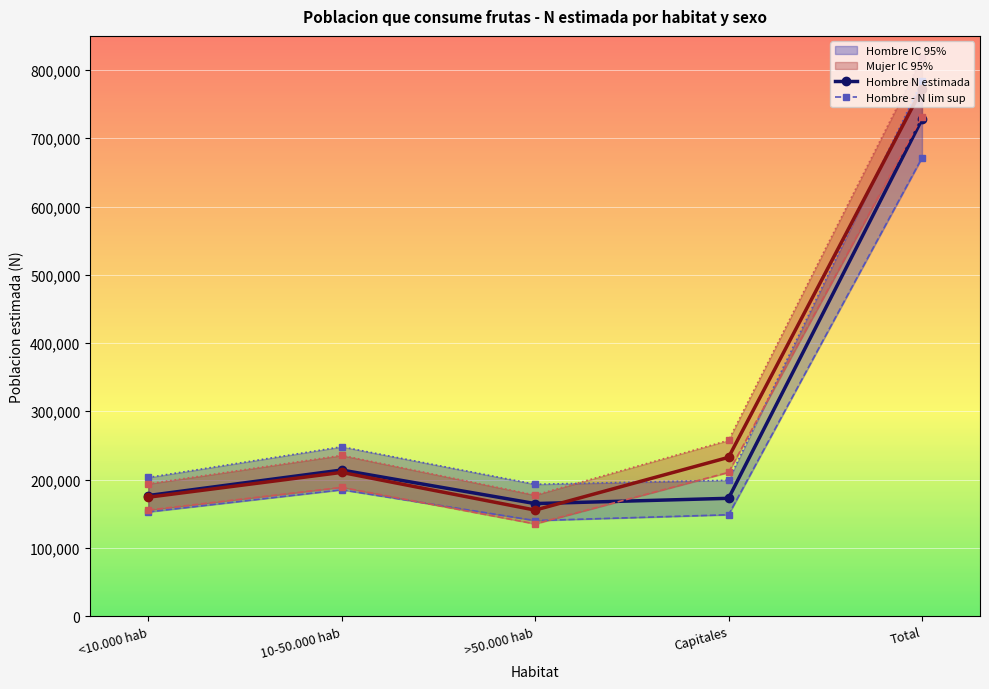

Between 10-50.000 hab and Total, which series saw the biggest shift?

Mujer - N lim sup